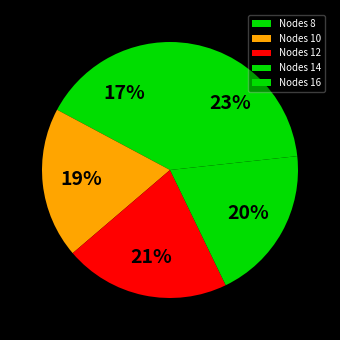

Which category has the biggest portion of the pie?

Nodes 16